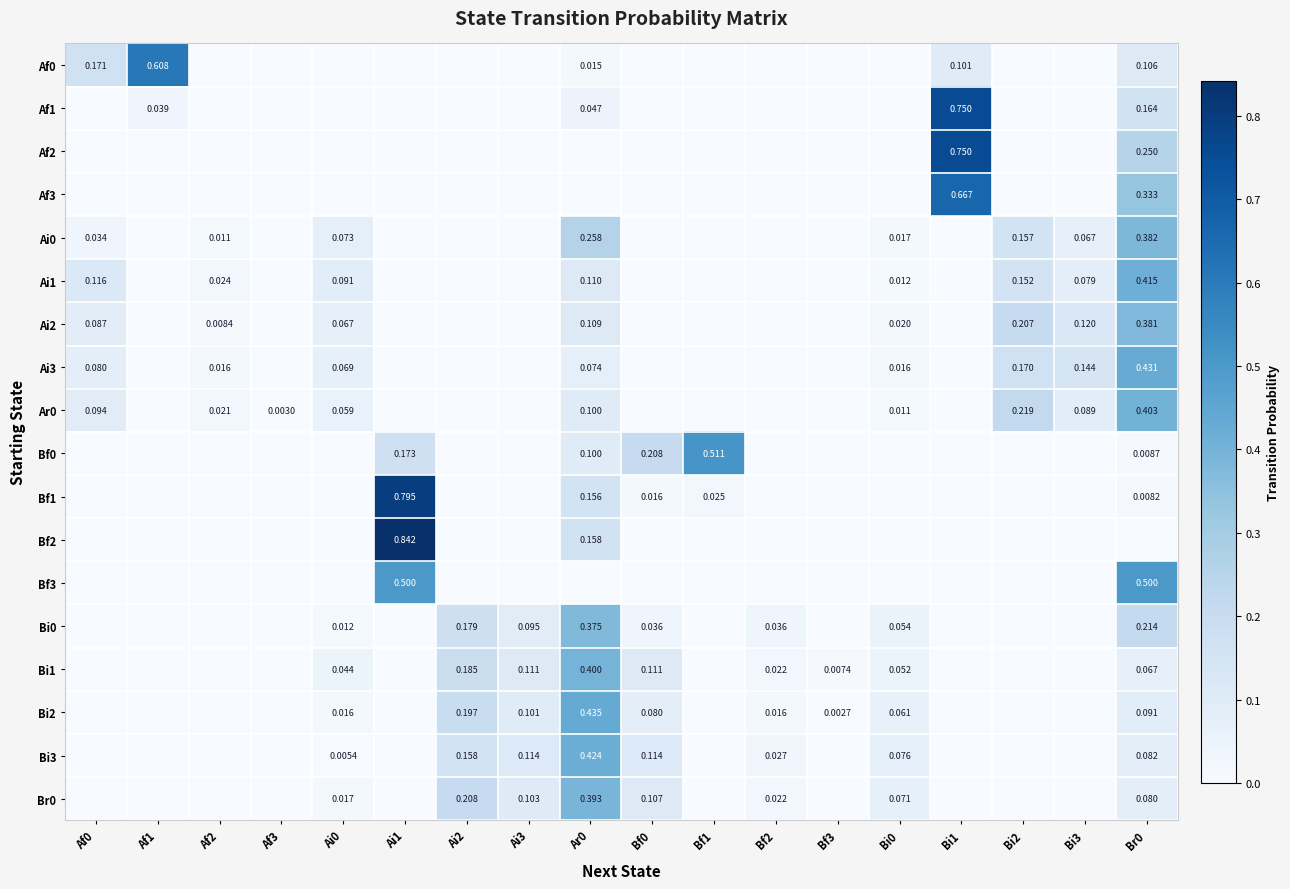

Is it true that Ai2 equals 0.0 at Bf2?

True